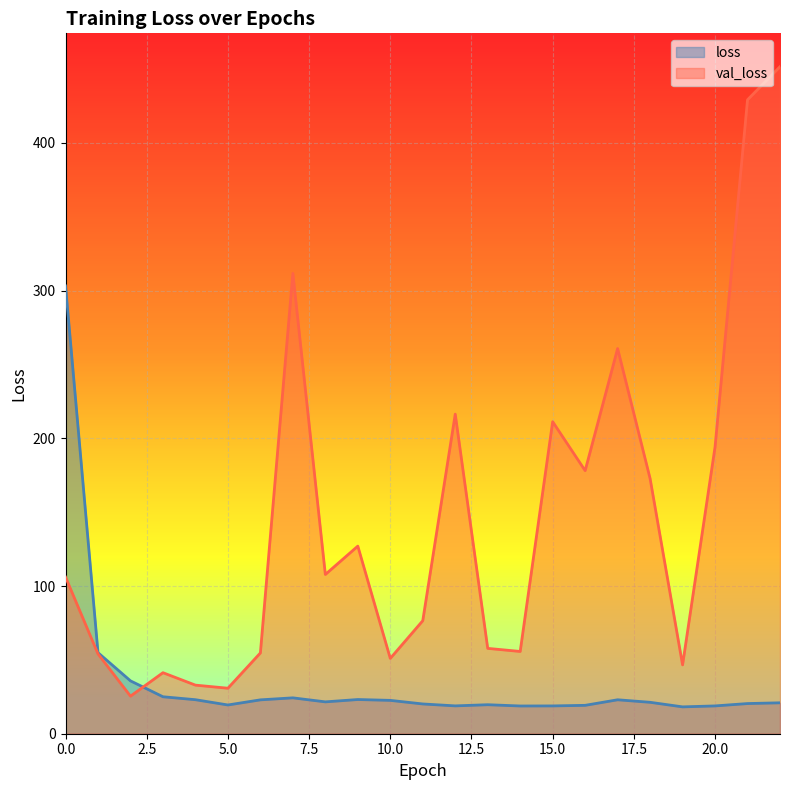

Which series has the largest range (max minus min)?

val_loss